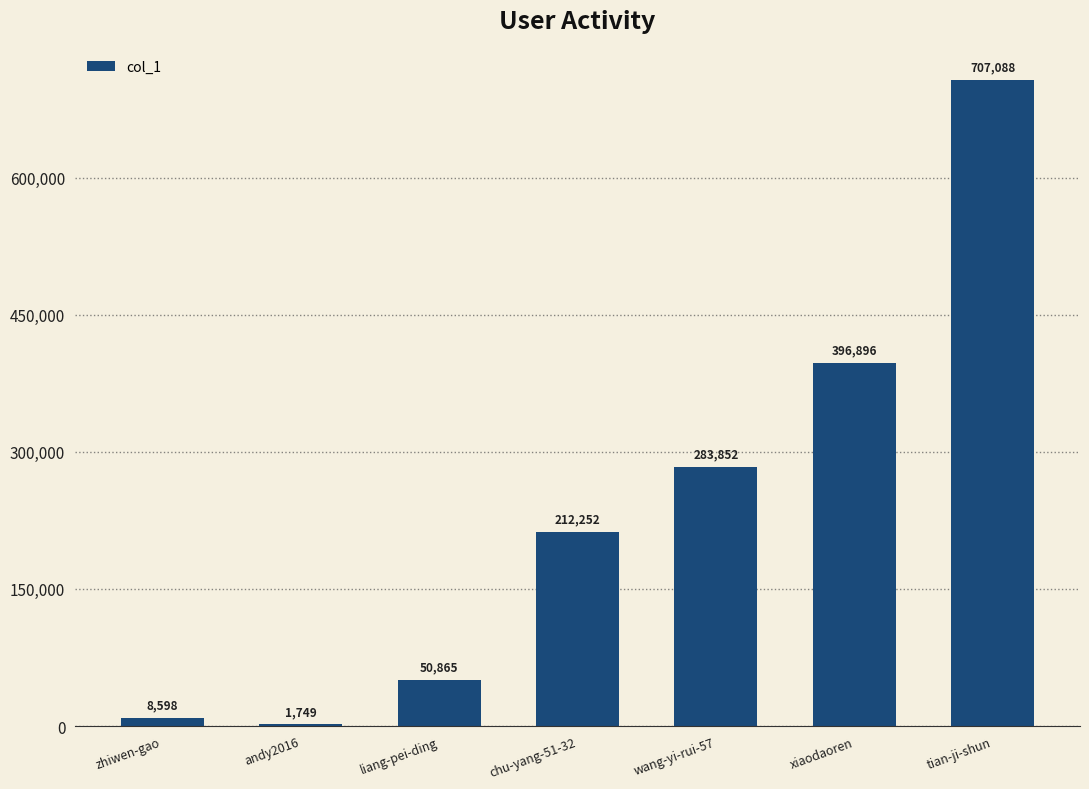

What is the change in value from andy2016 to tian-ji-shun?

+705339